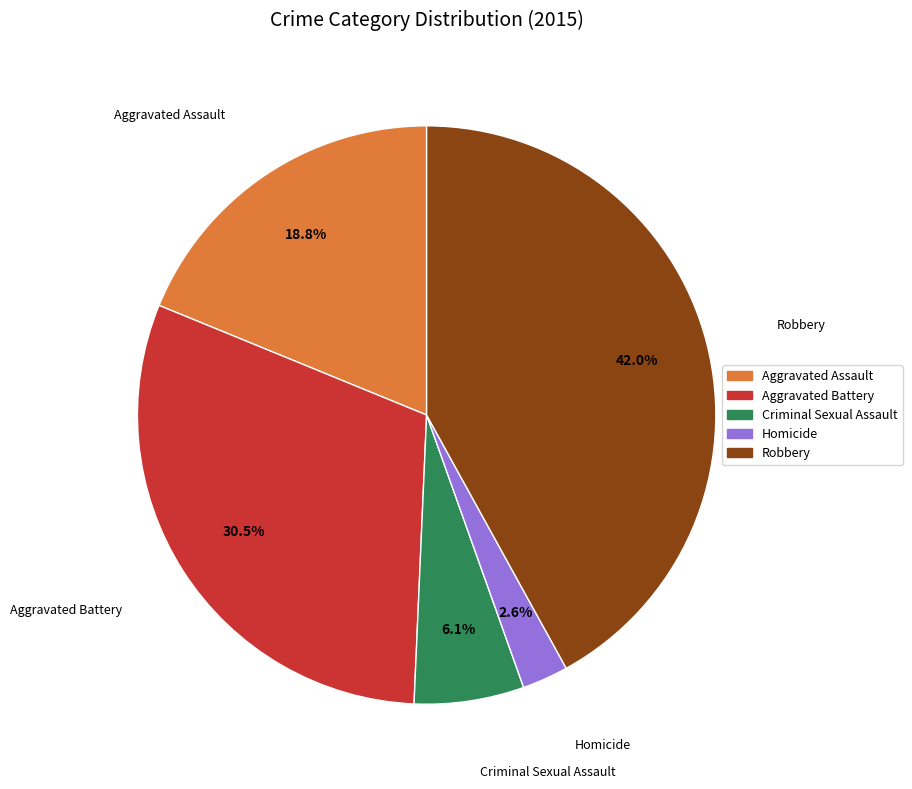

Combined, what portion of the pie is Homicide and Robbery?

44.6%